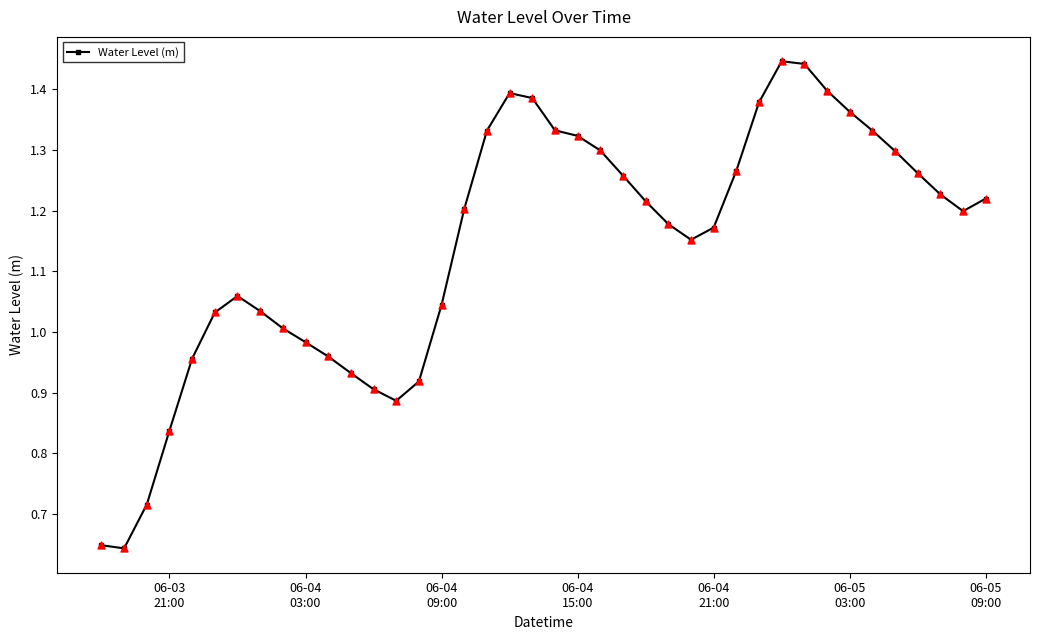

What is the sum of all values?

45.6